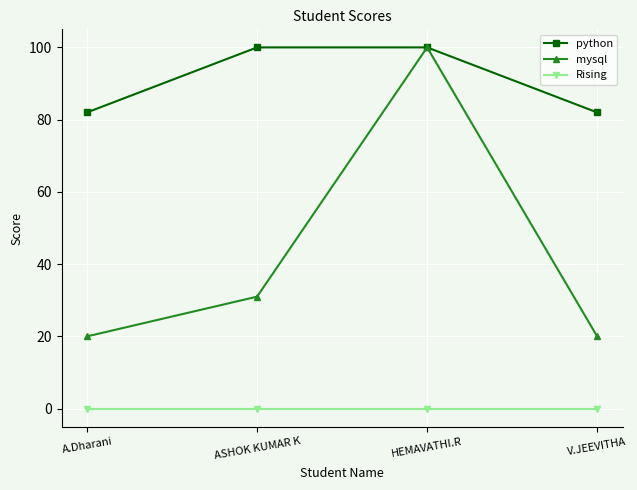

How many series are shown in this chart?

3